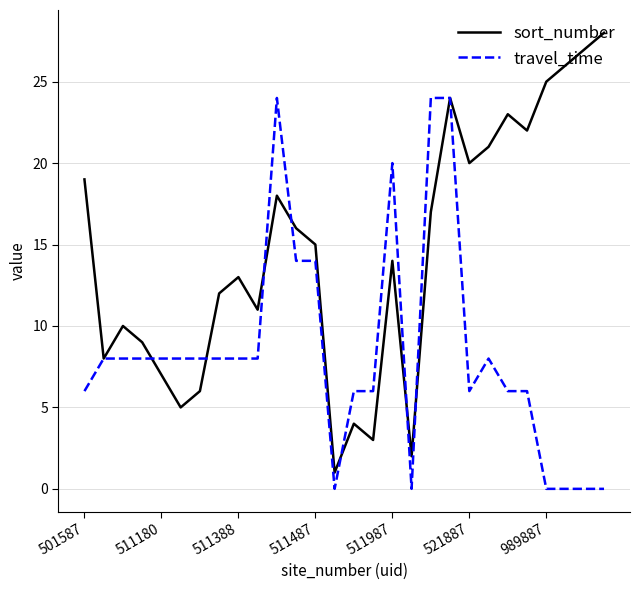

Which series has the widest spread of values?

sort_number